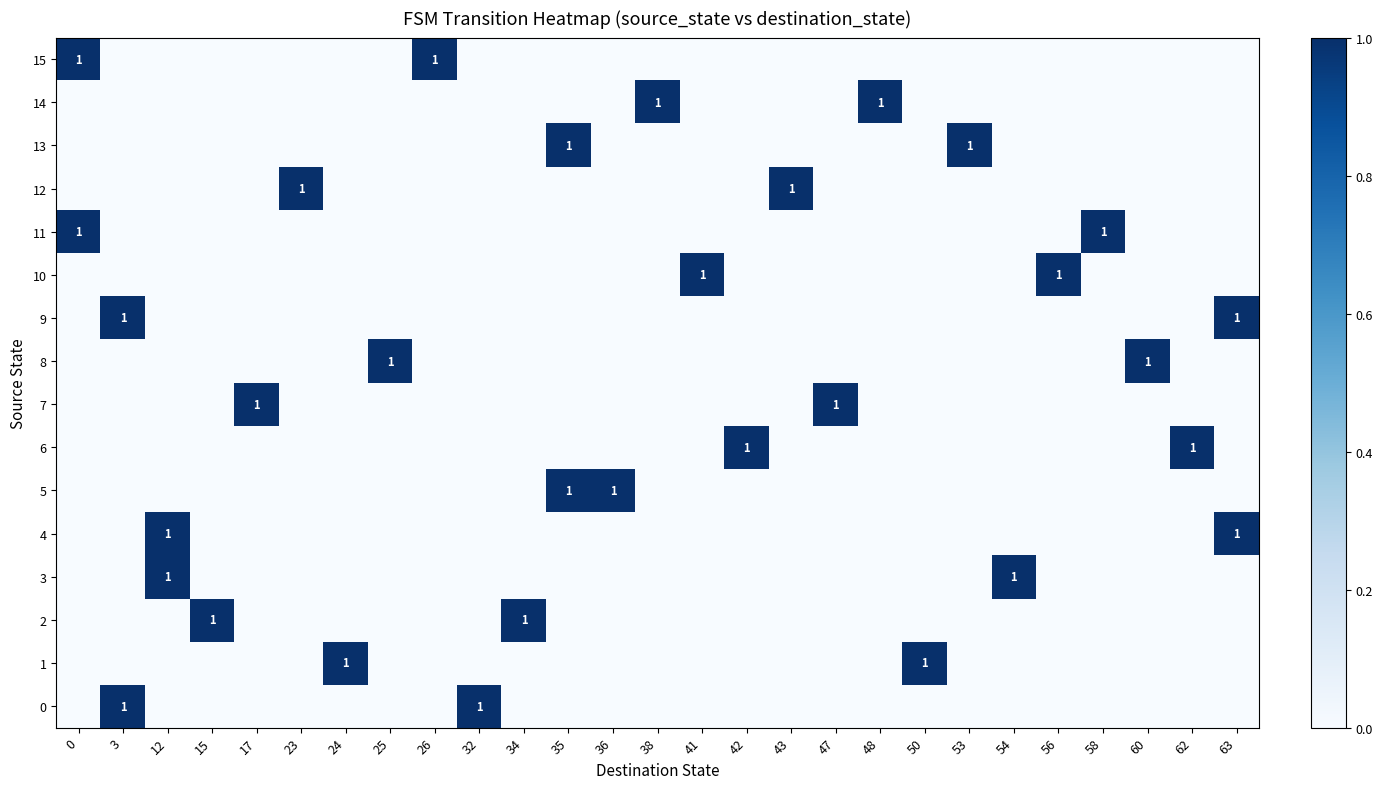

Between 43 and 17, which is larger?

43